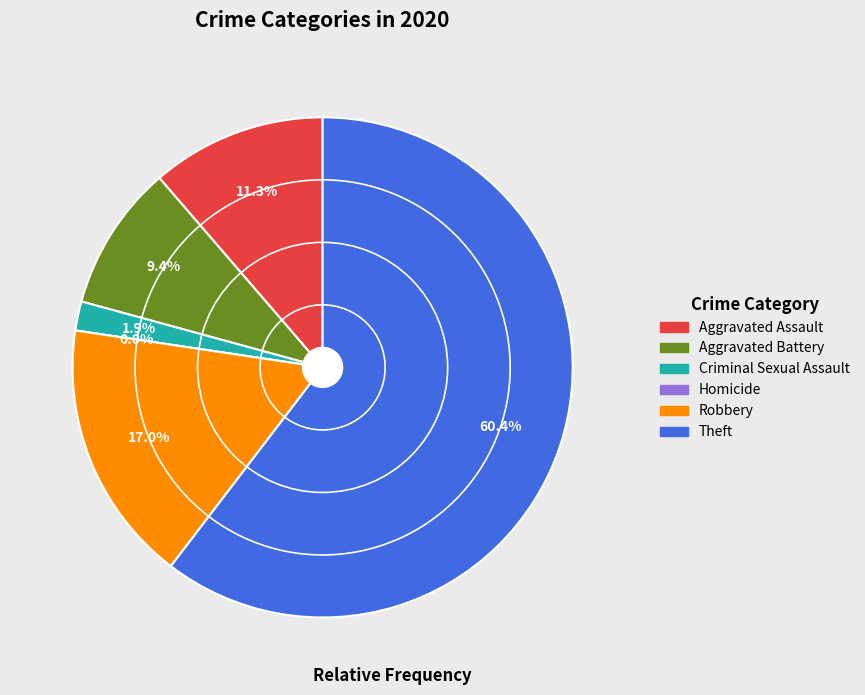

Rank the categories by value from highest to lowest.

Theft, Robbery, Aggravated Assault, Aggravated Battery, Criminal Sexual Assault, Homicide